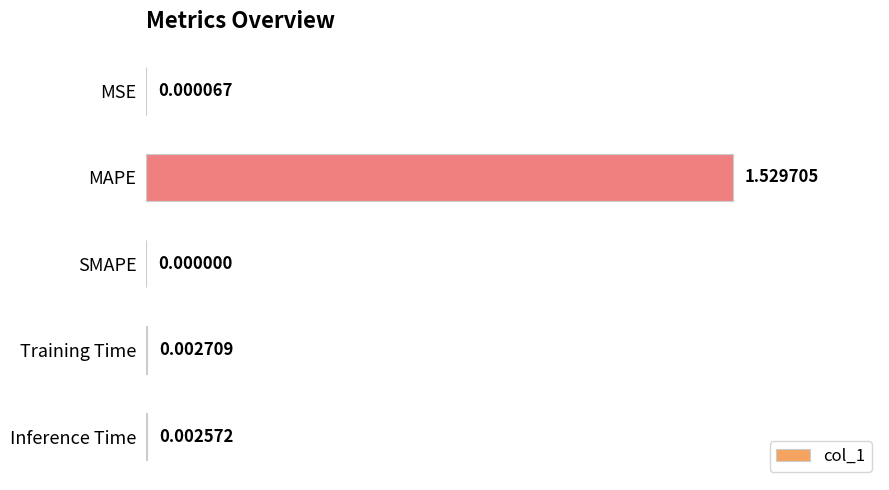

Which has a higher value, MSE or MAPE?

MAPE